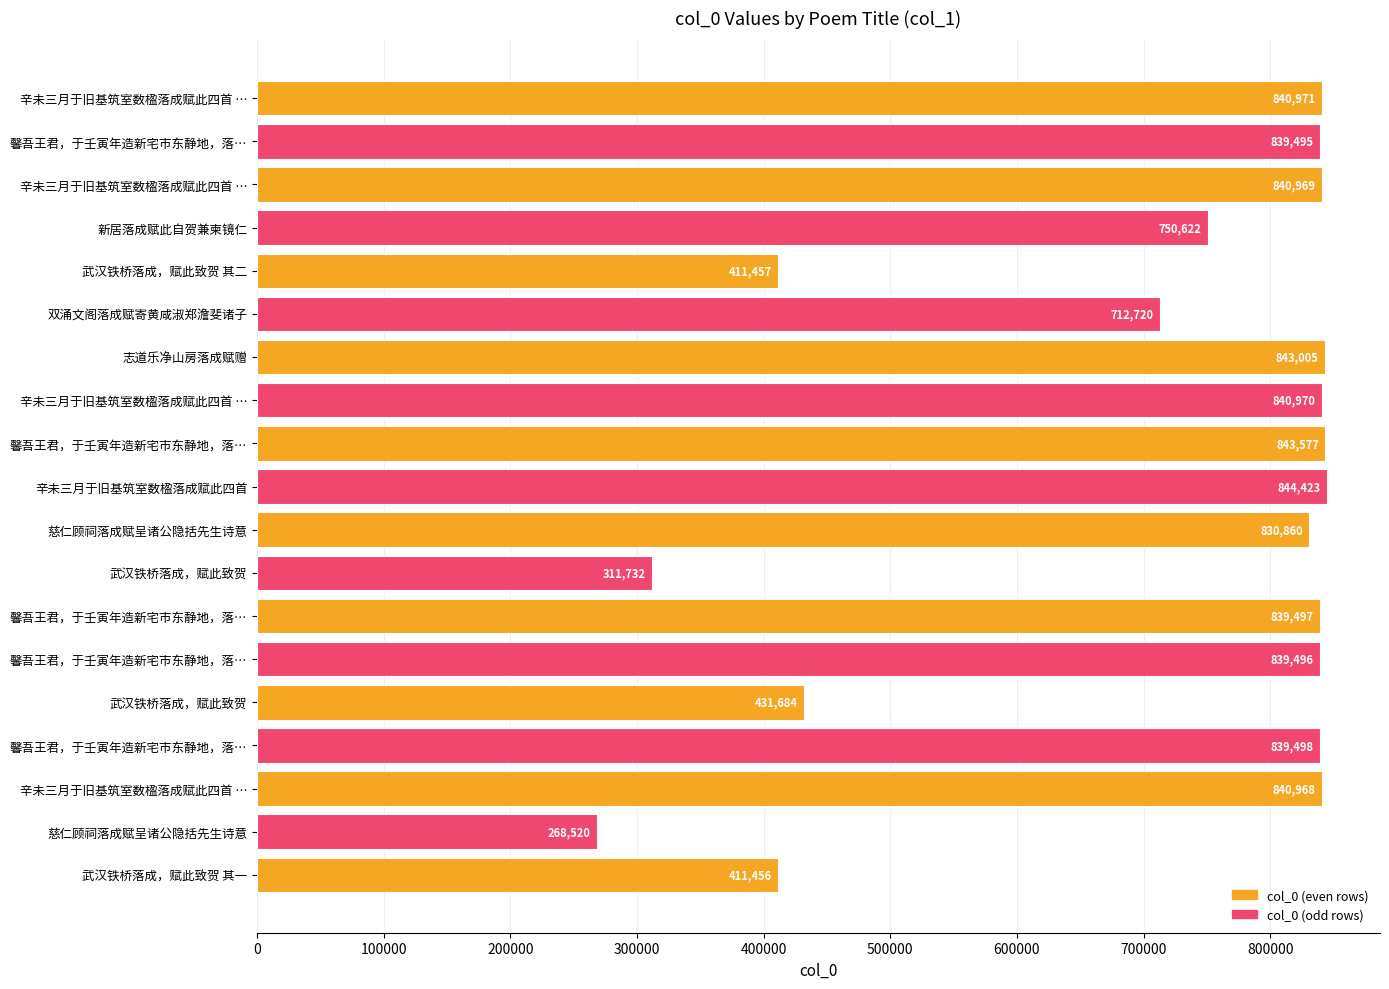

How many data points does each series have?

19